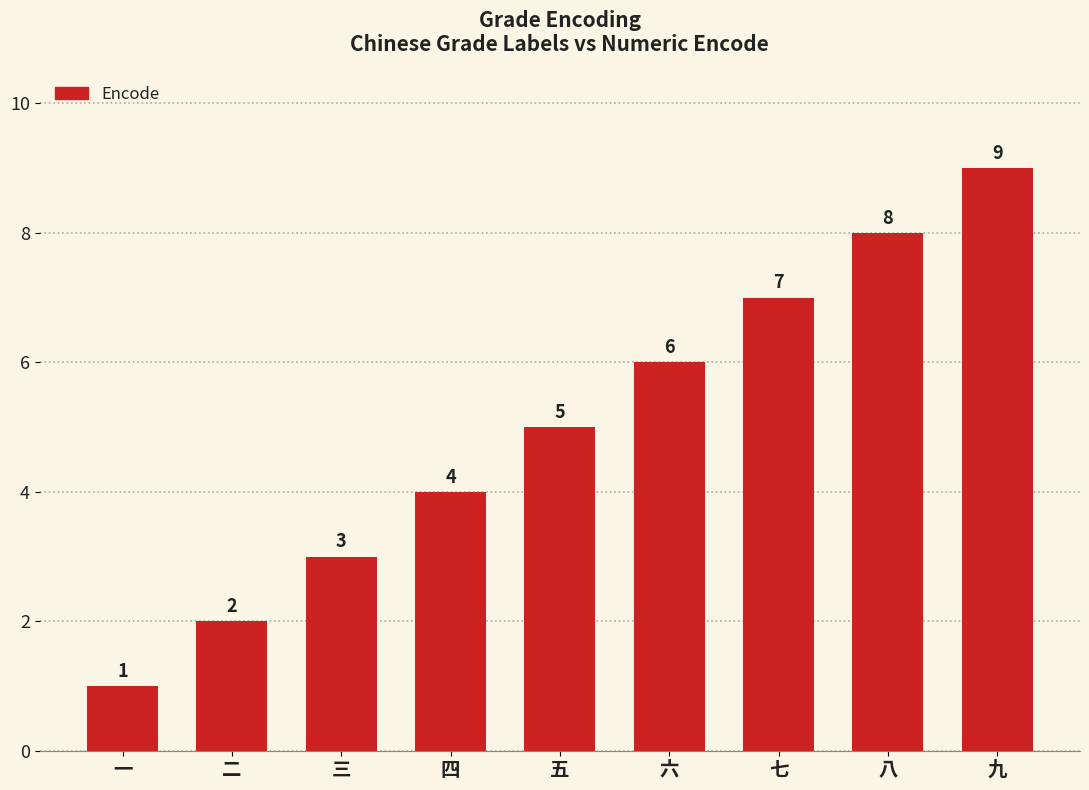

Are the bars grouped side by side (vs. stacked)?

No